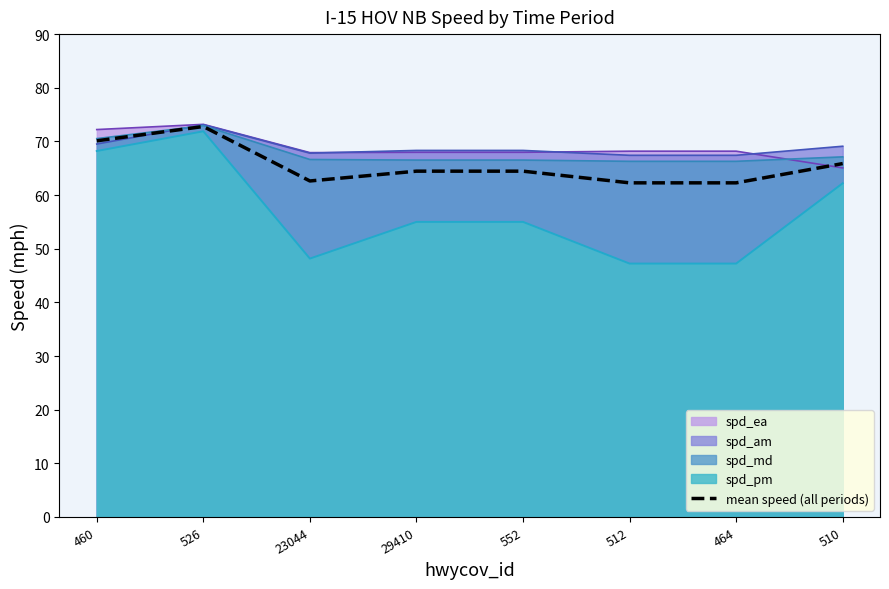

The value at 464 is 62.3. True or false?

True